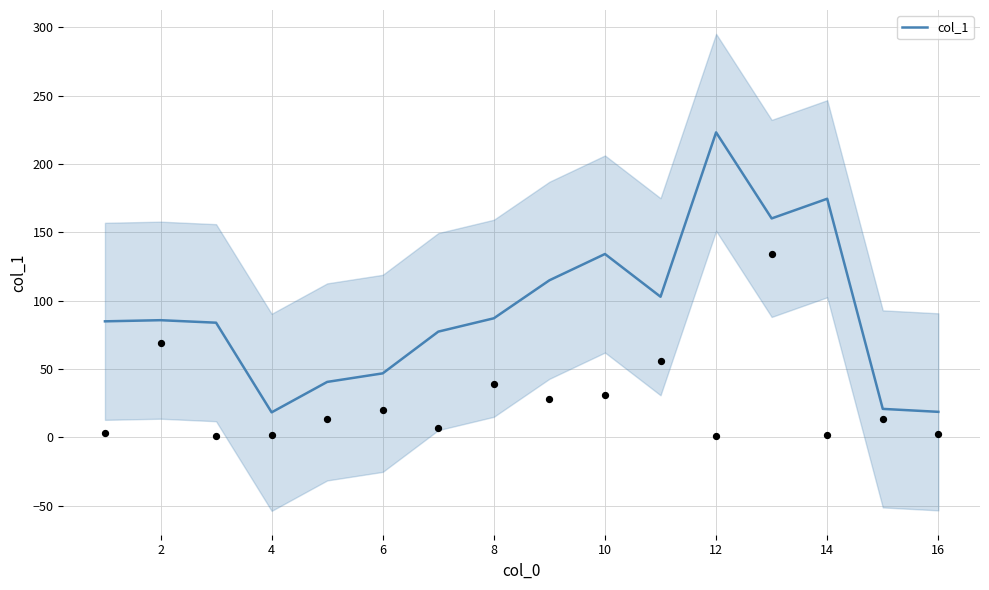

True or false: col_1 has a value of 58.8 at 12.

False